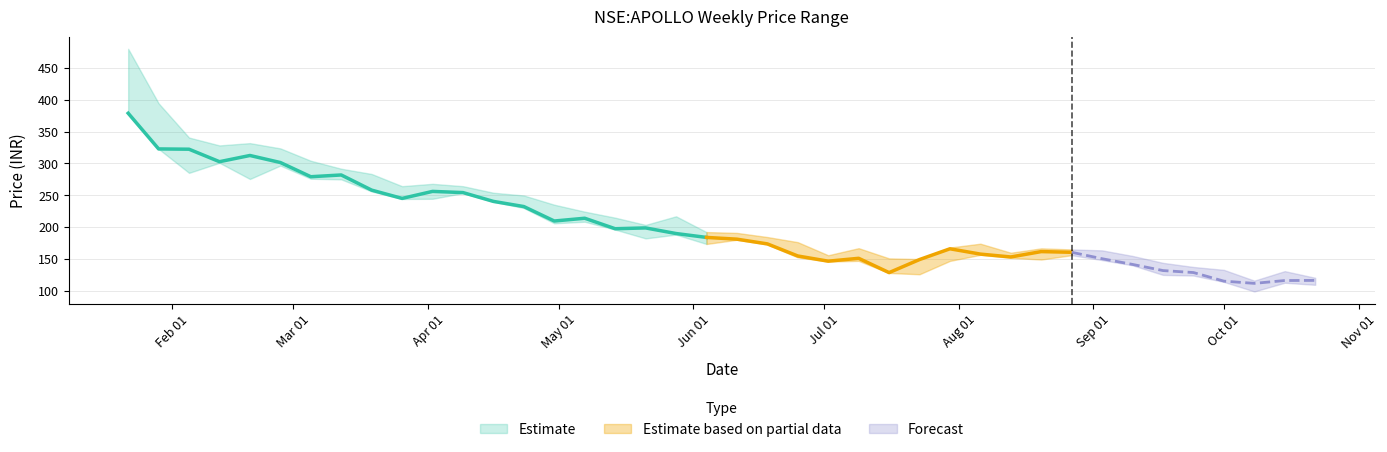

What is the difference between the low values at 2018-01-22 and 2018-09-17?

253.9